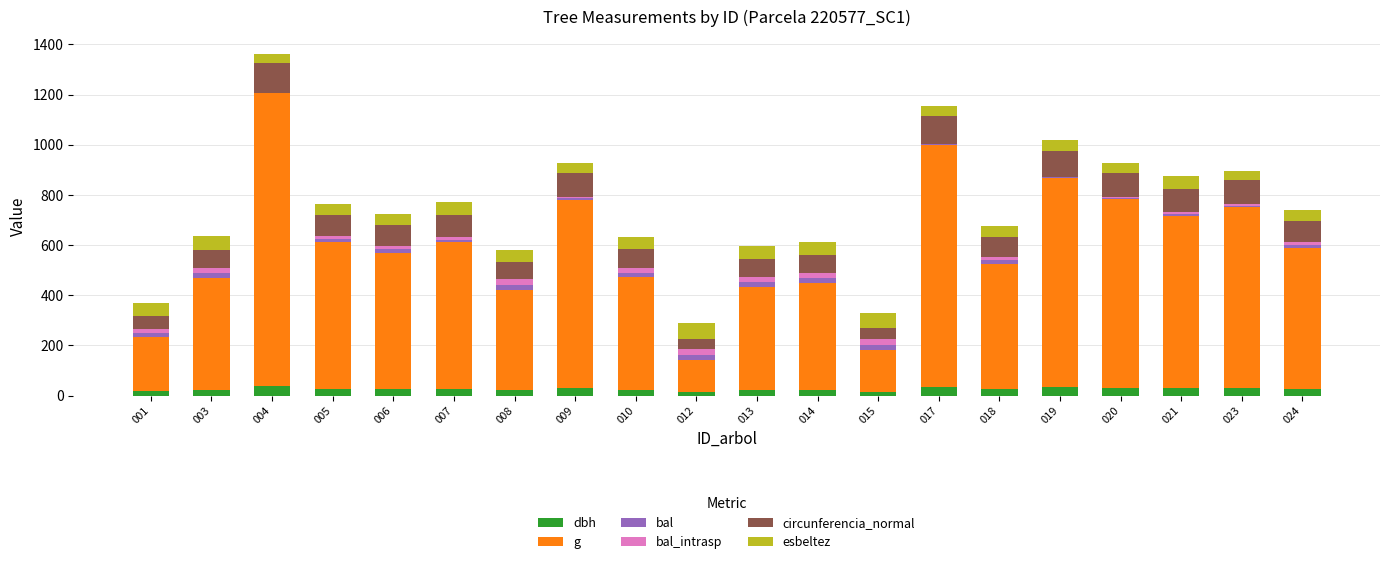

How many series are shown in this chart?

6